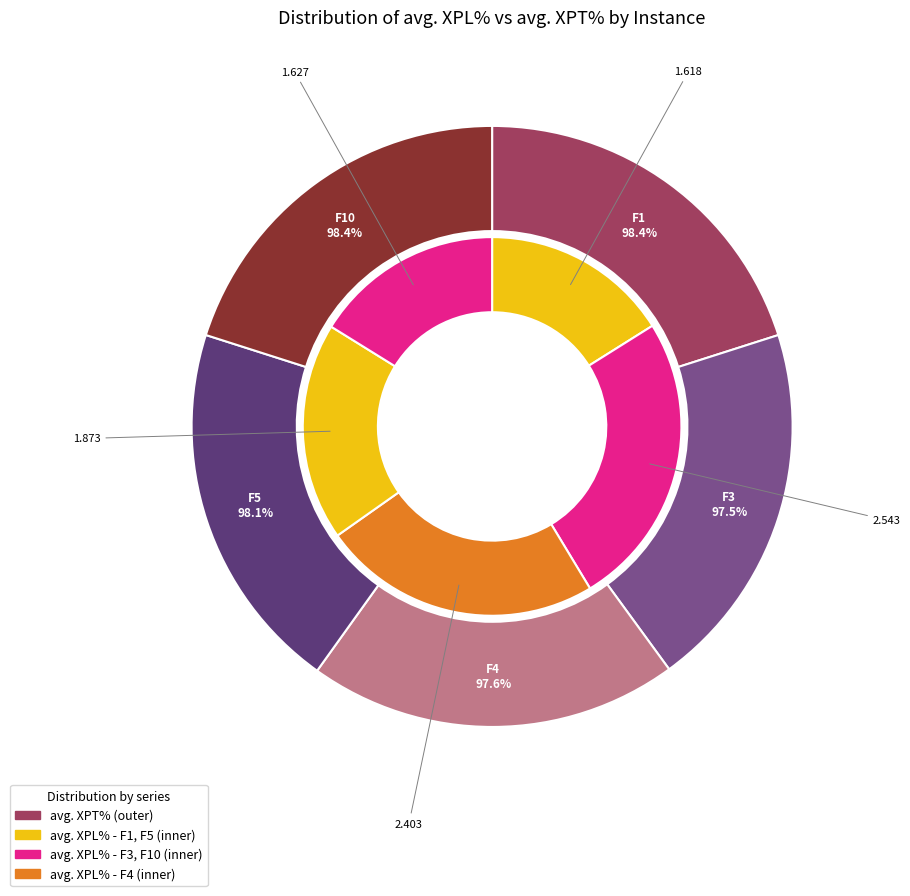

To the nearest percent, what is the difference between the largest and smallest slice percentages?

9%